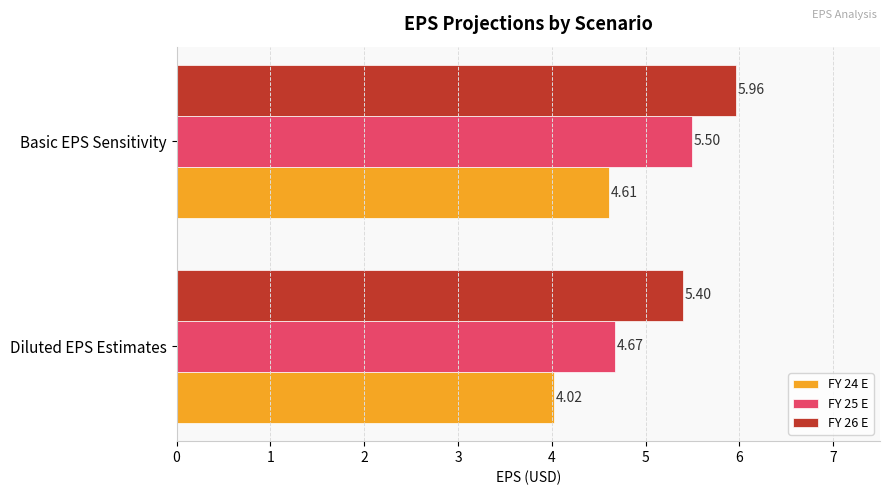

At which category does the chart reach its peak across all series?

Basic EPS Sensitivity